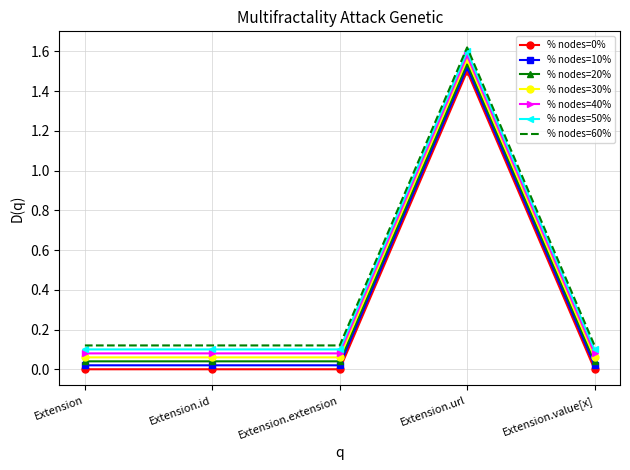

Is it true that % nodes=0% equals 0.0 at Extension.extension?

True